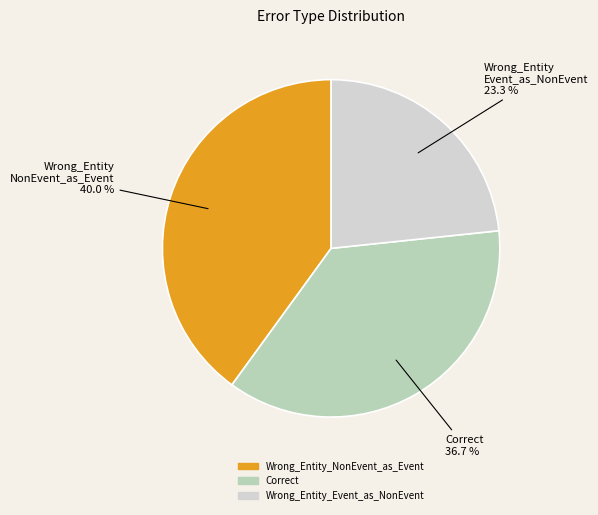

To the nearest percent, what portion does Wrong_Entity_Event_as_NonEvent represent?

23%